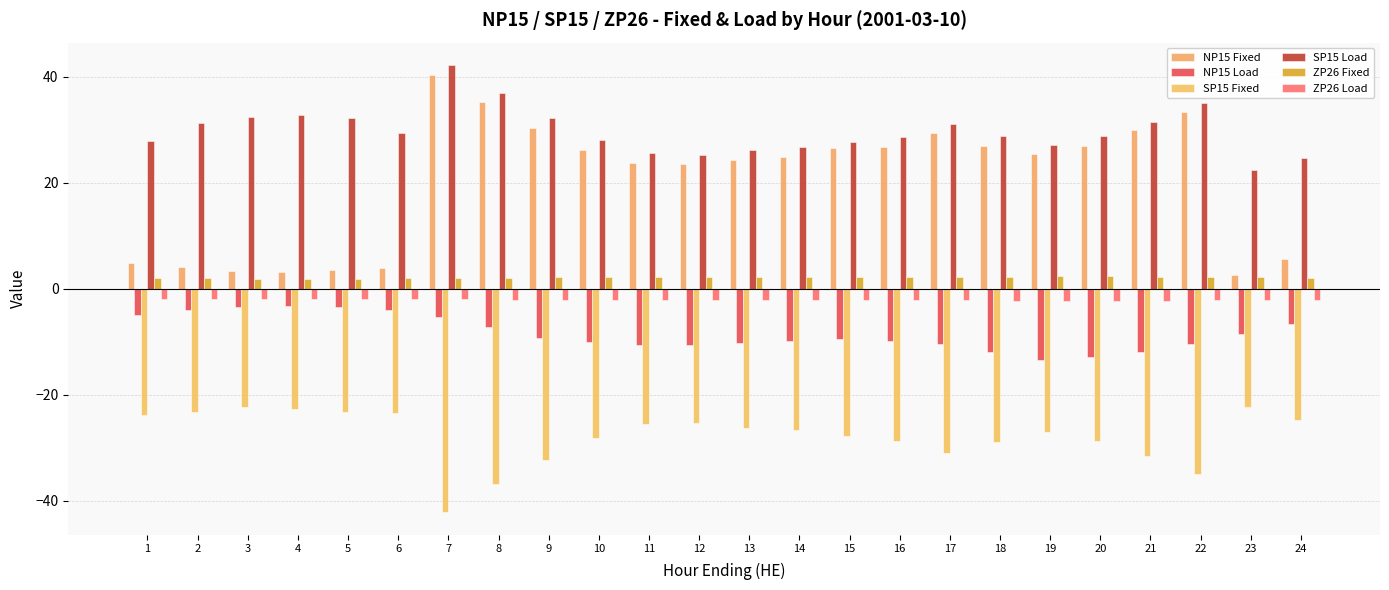

How many categories are shown in the chart?

24